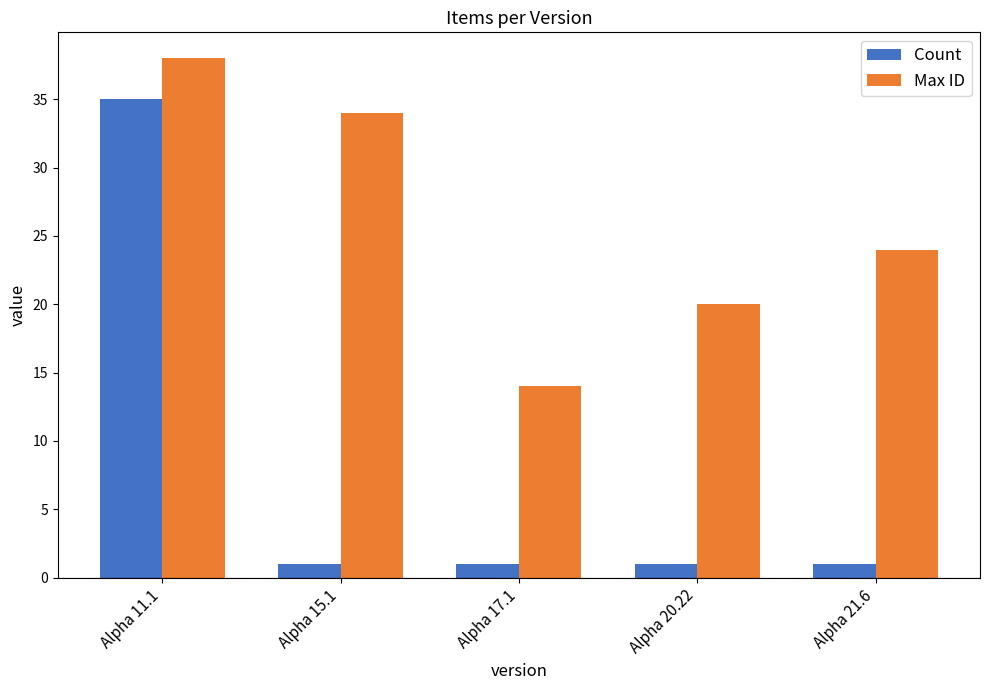

Is it true that Max ID equals 37 at Alpha 21.6?

False